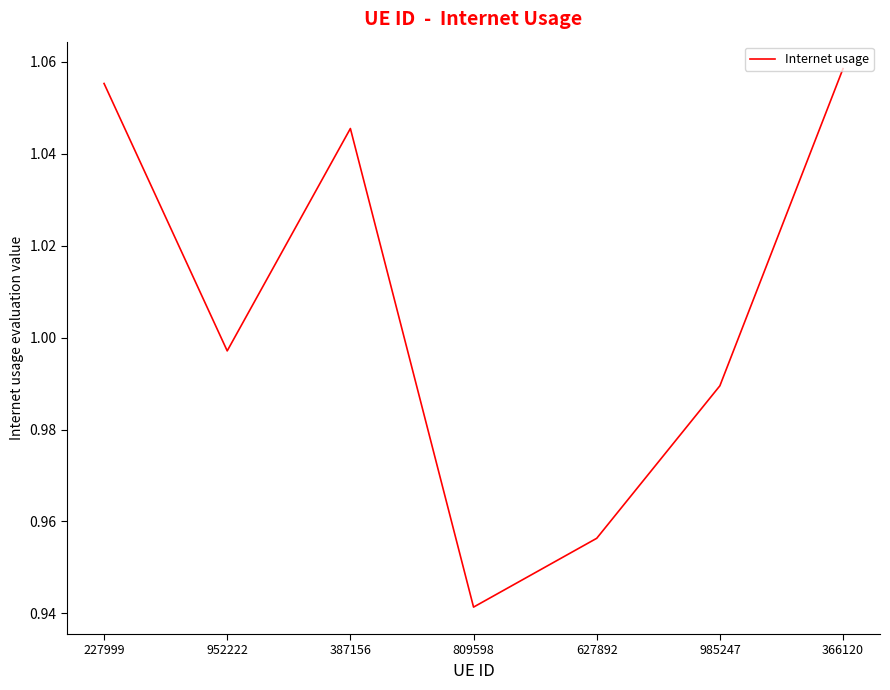

Which has a higher value, 387156 or 627892?

387156